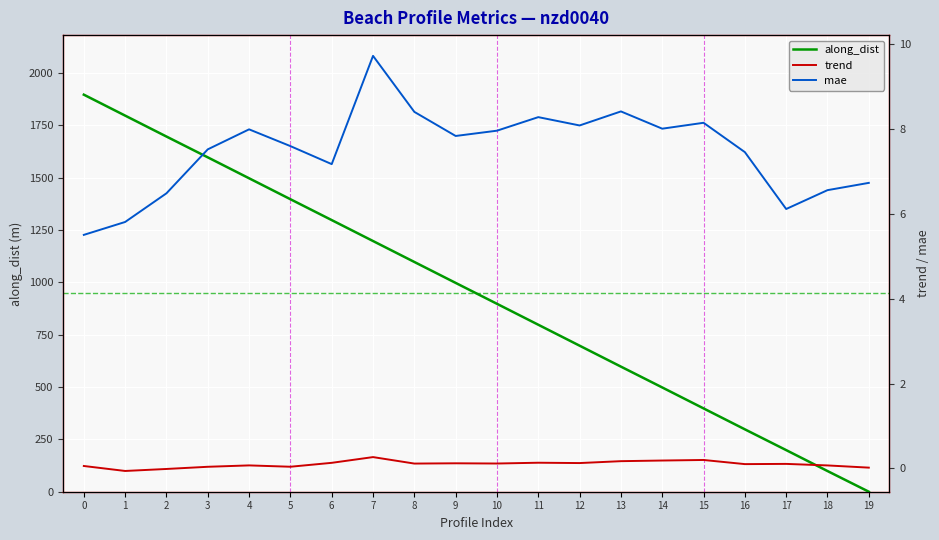

What is the value of the trend point at the 1st from the left?

0.1